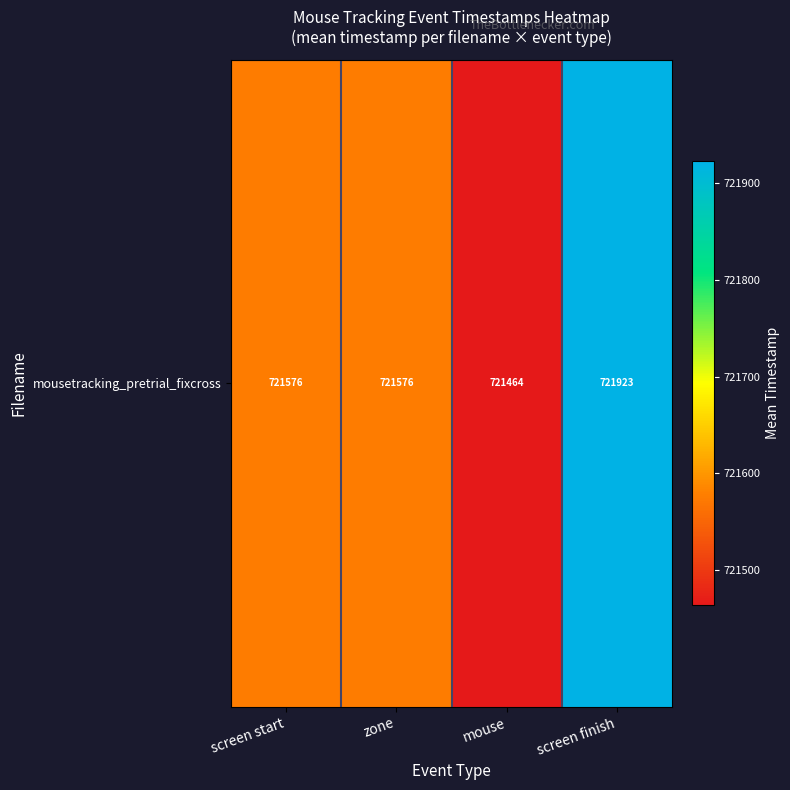

Which has a higher value, screen start or screen finish?

screen finish